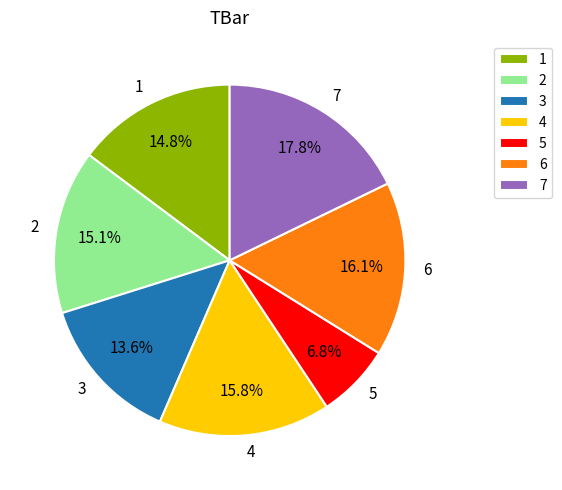

Count the number of slices in the pie.

7